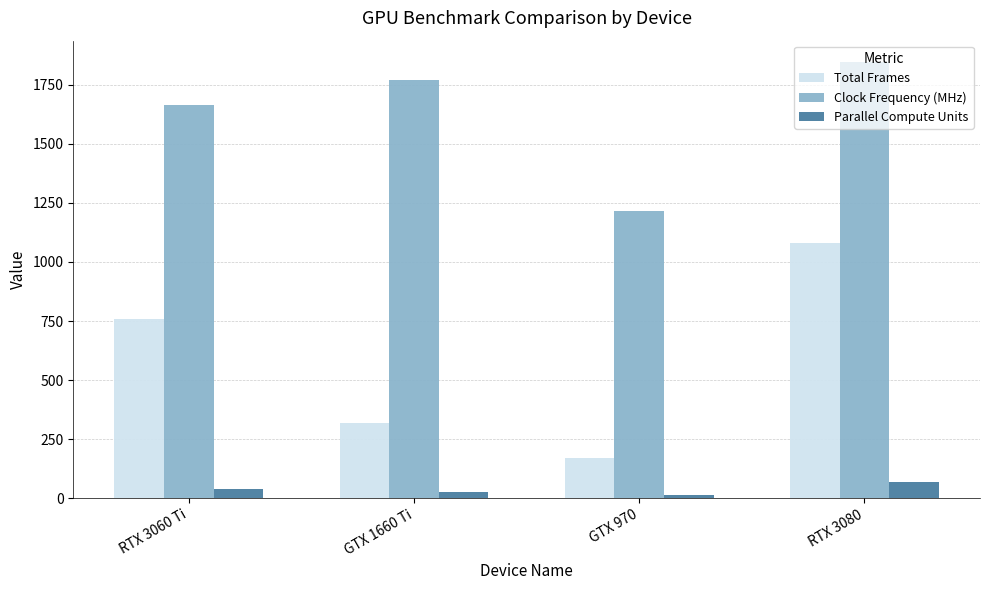

Which series has the largest total across all categories?

Clock Frequency (MHz)